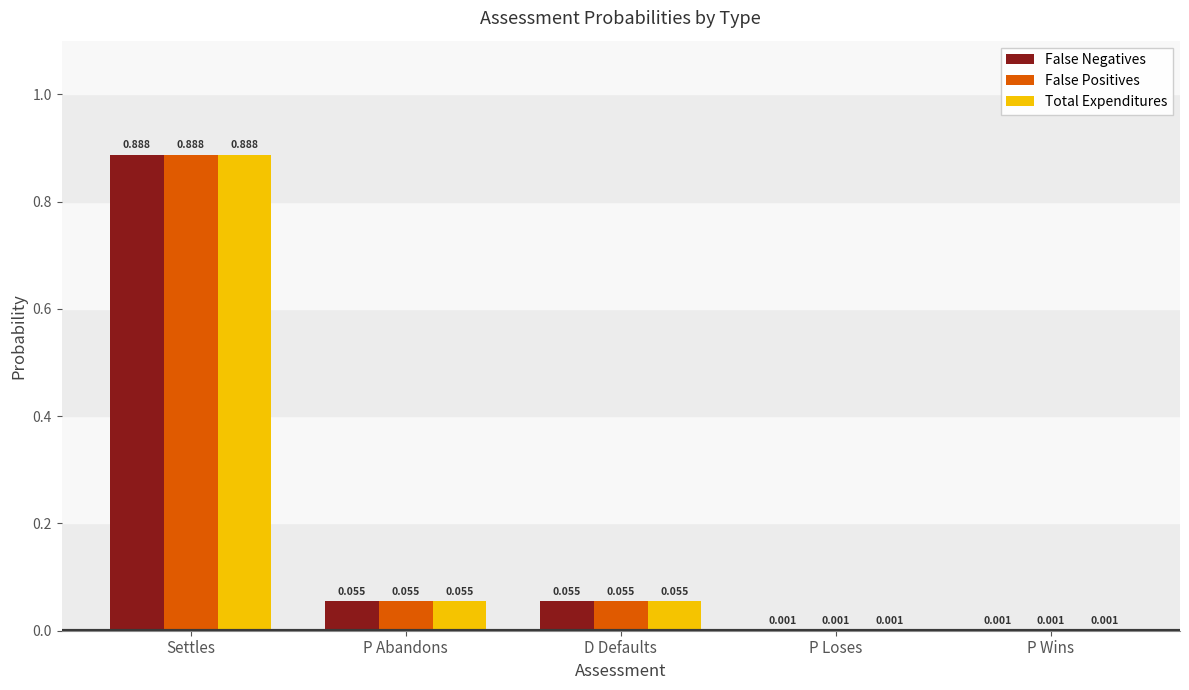

What position from the left is Settles?

1